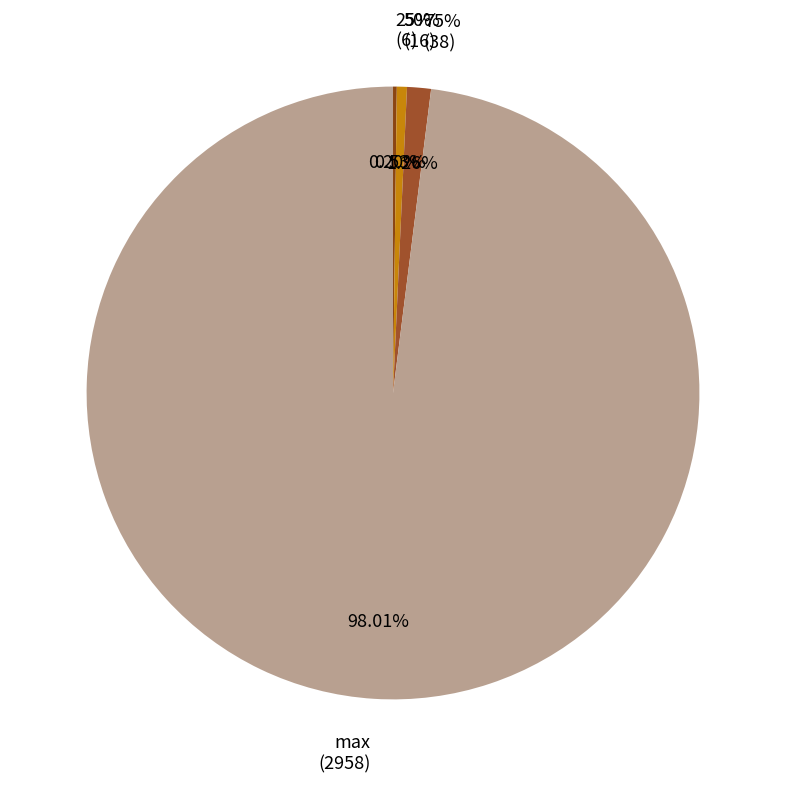

Which slice is the largest?

max